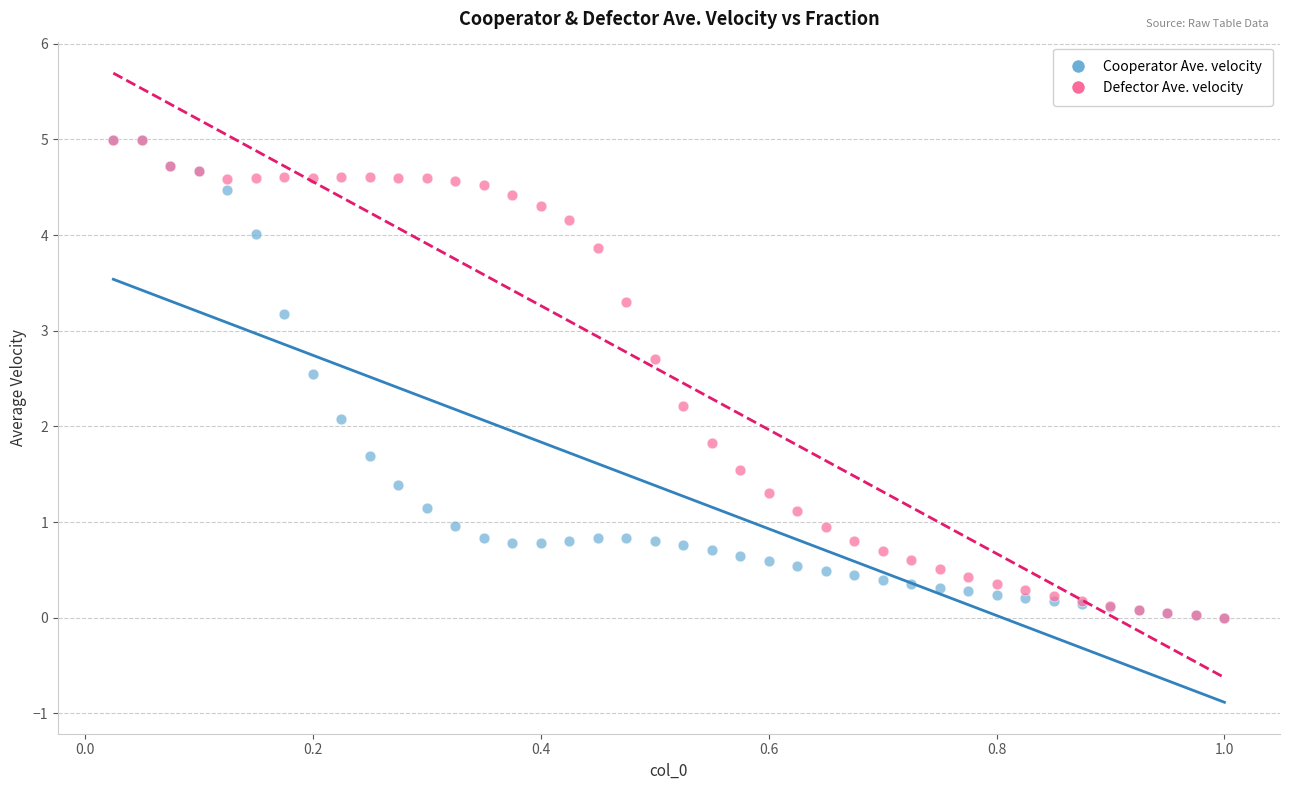

Across all series, what Y value is closest to 2?

2.1